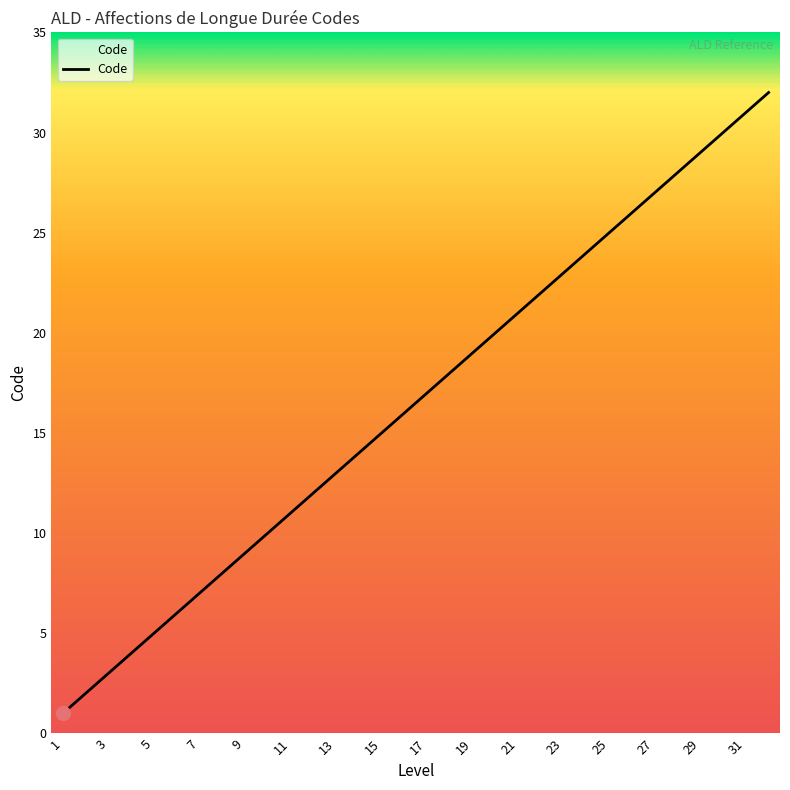

What is the maximum value shown in the chart?

32